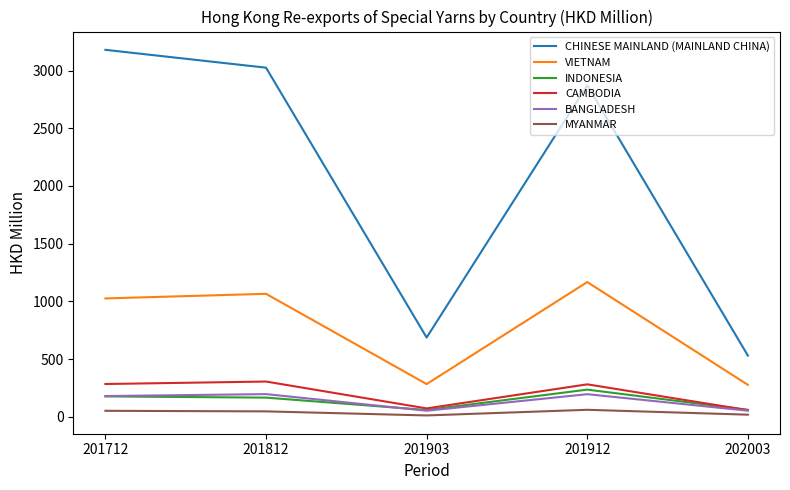

How many values in the BANGLADESH series exceed 179?

3